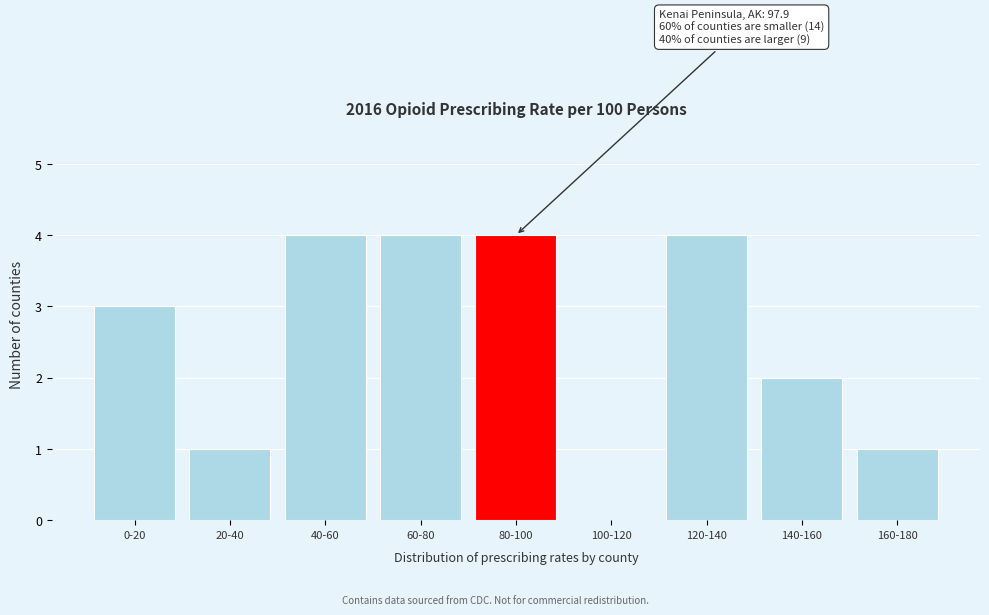

Reading left to right, transcribe all the data shown in this chart.

0-20=3	20-40=1	40-60=4	60-80=4	80-100=4	100-120=0	120-140=4	140-160=2	160-180=1